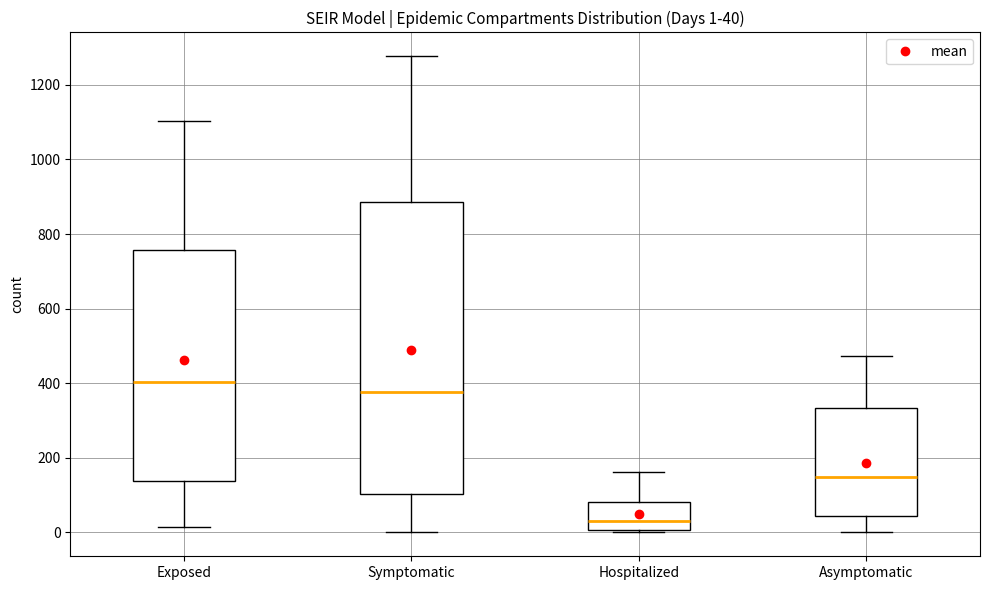

Which box is the tallest, from its lower edge to its upper edge?

Symptomatic